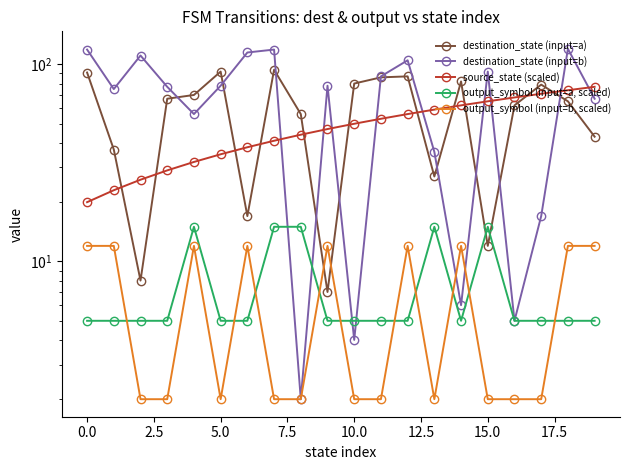

At which category is the sum across all series the highest?

18